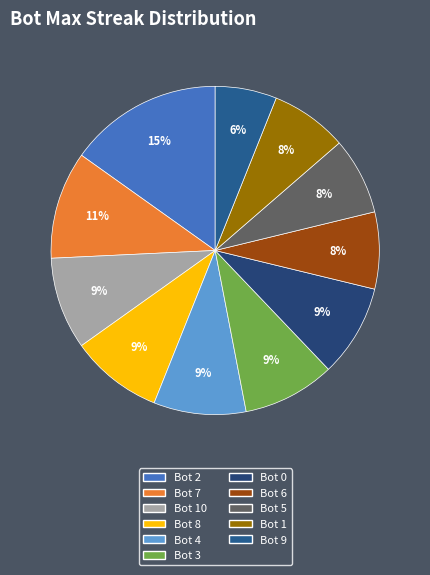

How many slices are in this pie chart?

11